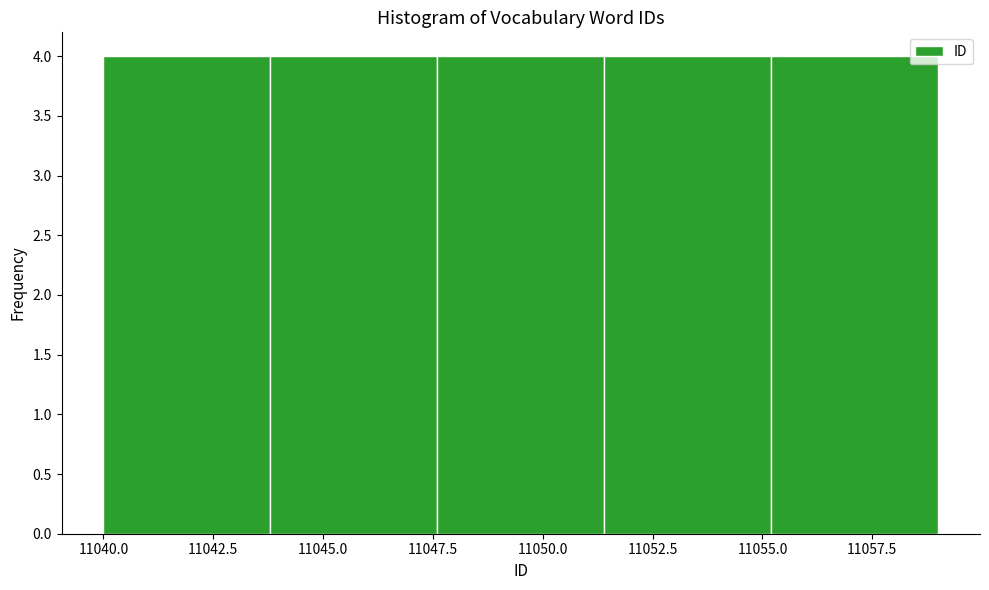

Reading left to right, list every bar in this chart as the range it spans on the x-axis followed by its height. Neither the bar edges nor the heights are printed on the chart, so give them approximately, as read against the axes.

11040.0 to 11043.8: 4
11043.8 to 11047.6: 4
11047.6 to 11051.4: 4
11051.4 to 11055.2: 4
11055.2 to 11059.0: 4